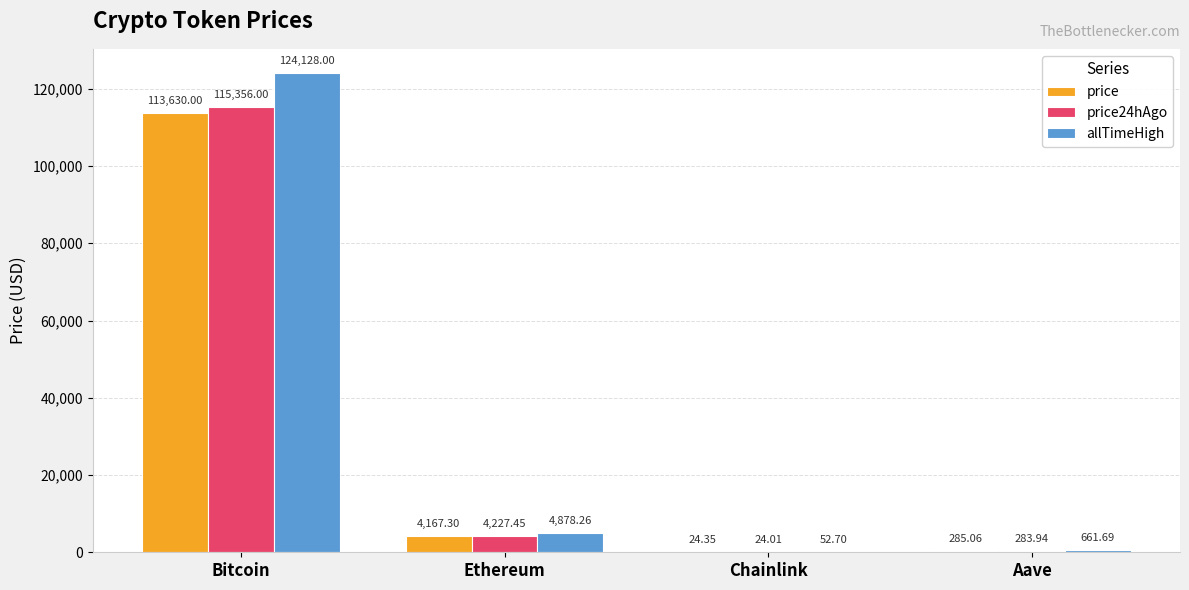

What is the sum of the price values at Chainlink and Aave?

309.4